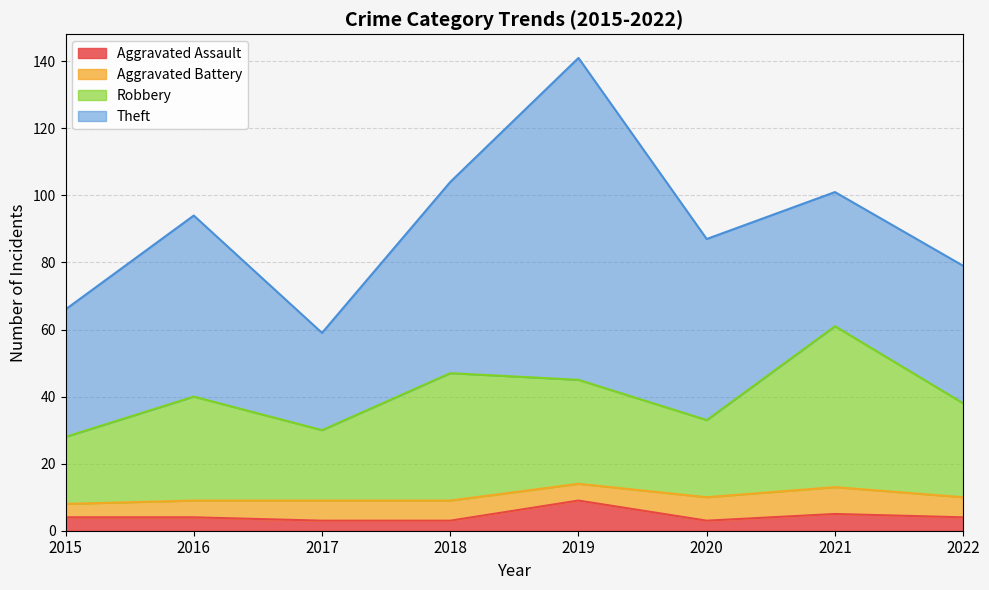

True or false: Aggravated Assault and Robbery cross at least once.

False